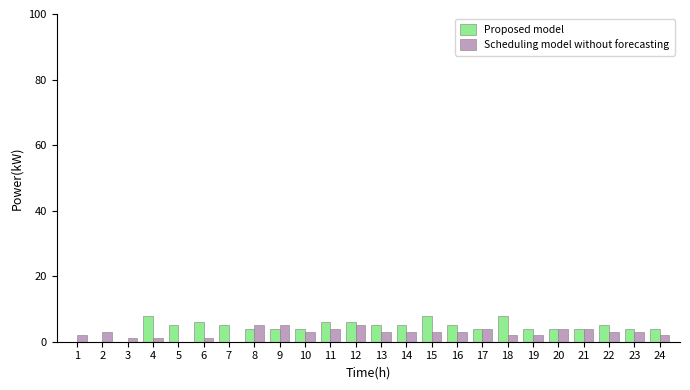

Reading left to right, transcribe all the data shown in this chart.

Proposed model: 1=0	2=0	3=0	4=8	5=5	6=6	7=5	8=4	9=4	10=4	11=6	12=6	13=5	14=5	15=8	16=5	17=4	18=8	19=4	20=4	21=4	22=5	23=4	24=4
Scheduling model without forecasting: 1=2	2=3	3=1	4=1	5=0	6=1	7=0	8=5	9=5	10=3	11=4	12=5	13=3	14=3	15=3	16=3	17=4	18=2	19=2	20=4	21=4	22=3	23=3	24=2